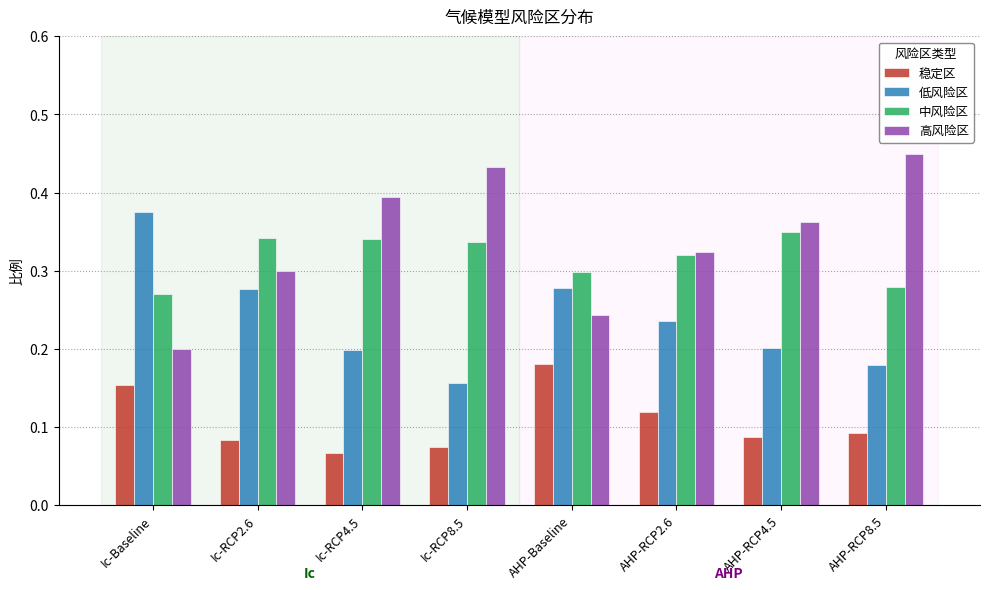

What is the sum of all 稳定区 values?

0.9